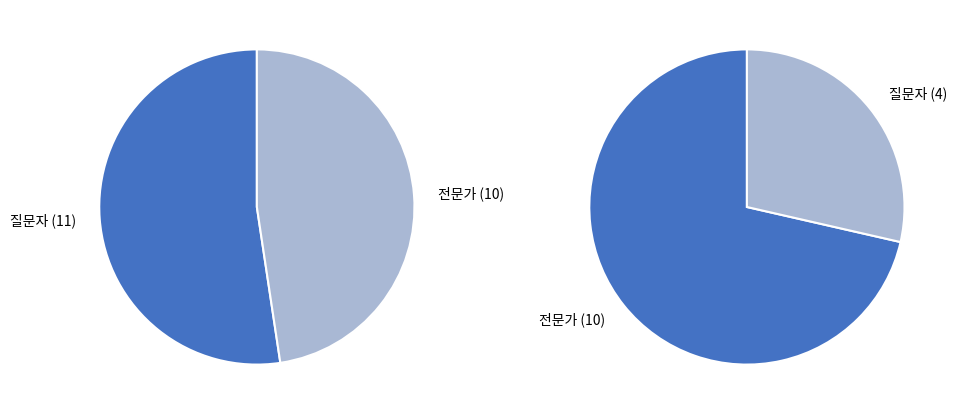

Which category has the smallest portion of the pie?

전문가